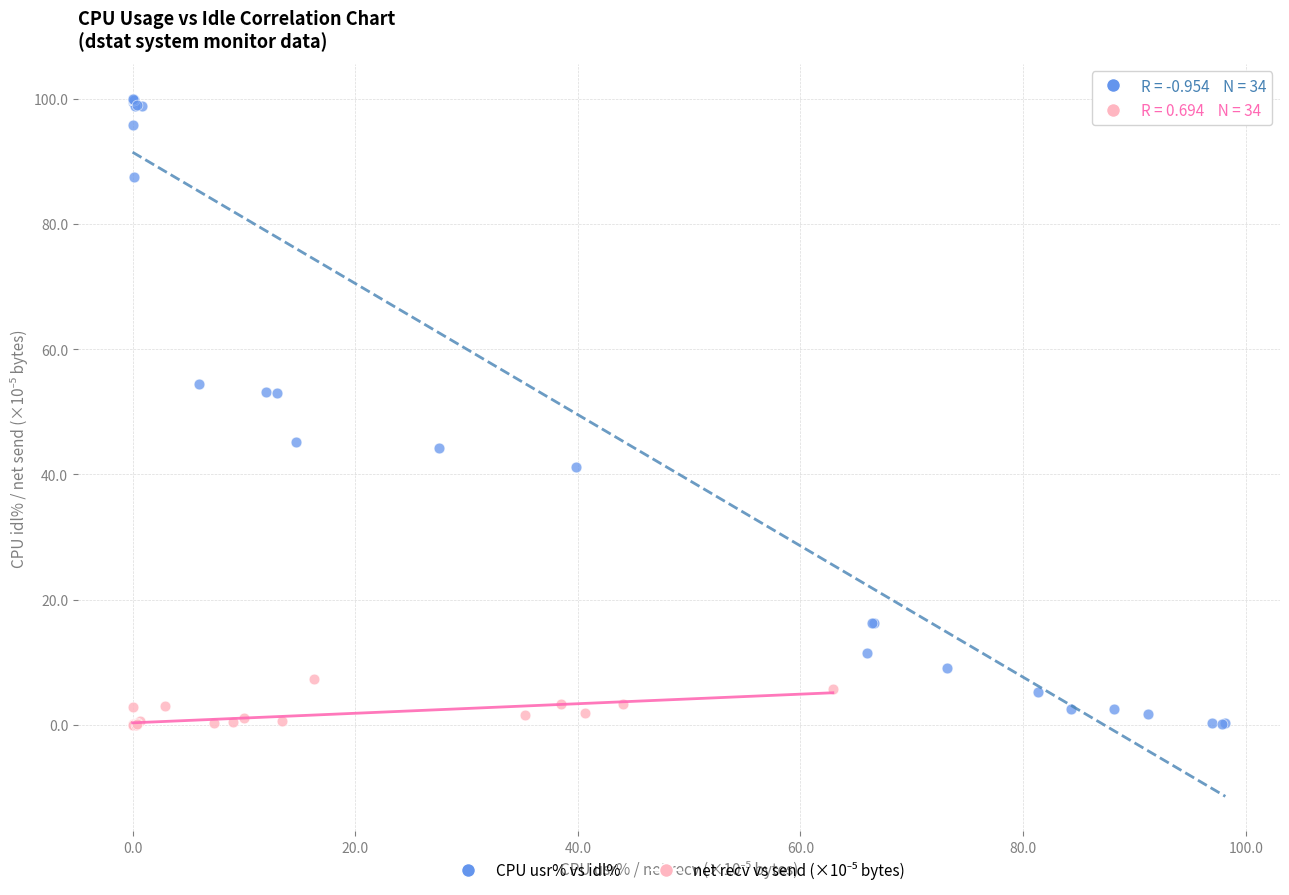

Which series has the widest spread of Y values?

CPU usr% vs idl%